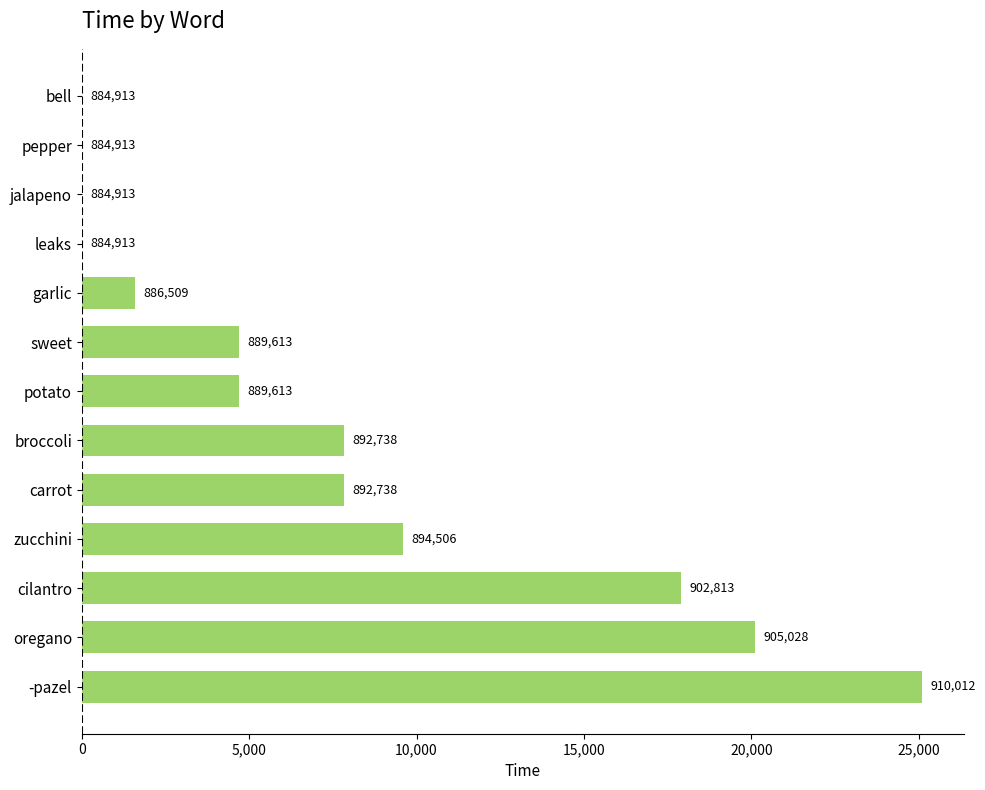

Are the bars horizontal?

Yes